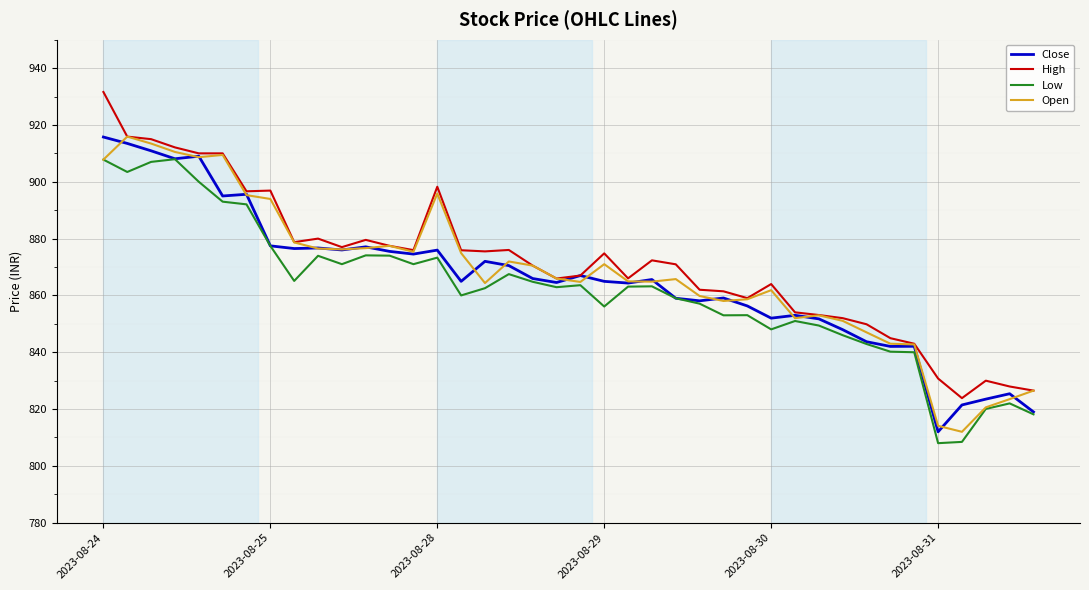

What is the maximum value for High?

931.6